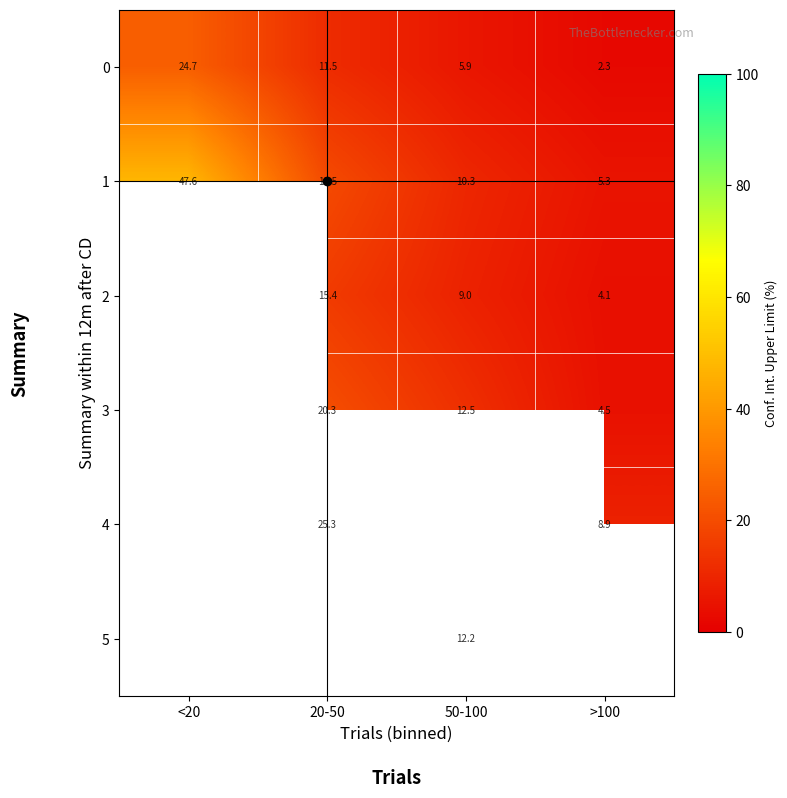

What is the sum of all row_1 values?

82.8